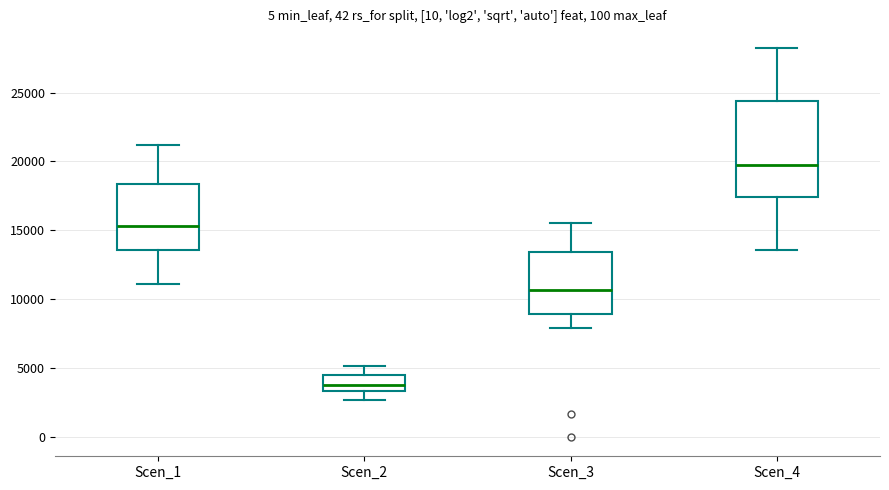

Where is the lower edge of the box for Scen_2 on the y-axis? The values are not printed on the chart, so give them approximately, as read against the axis.

3500